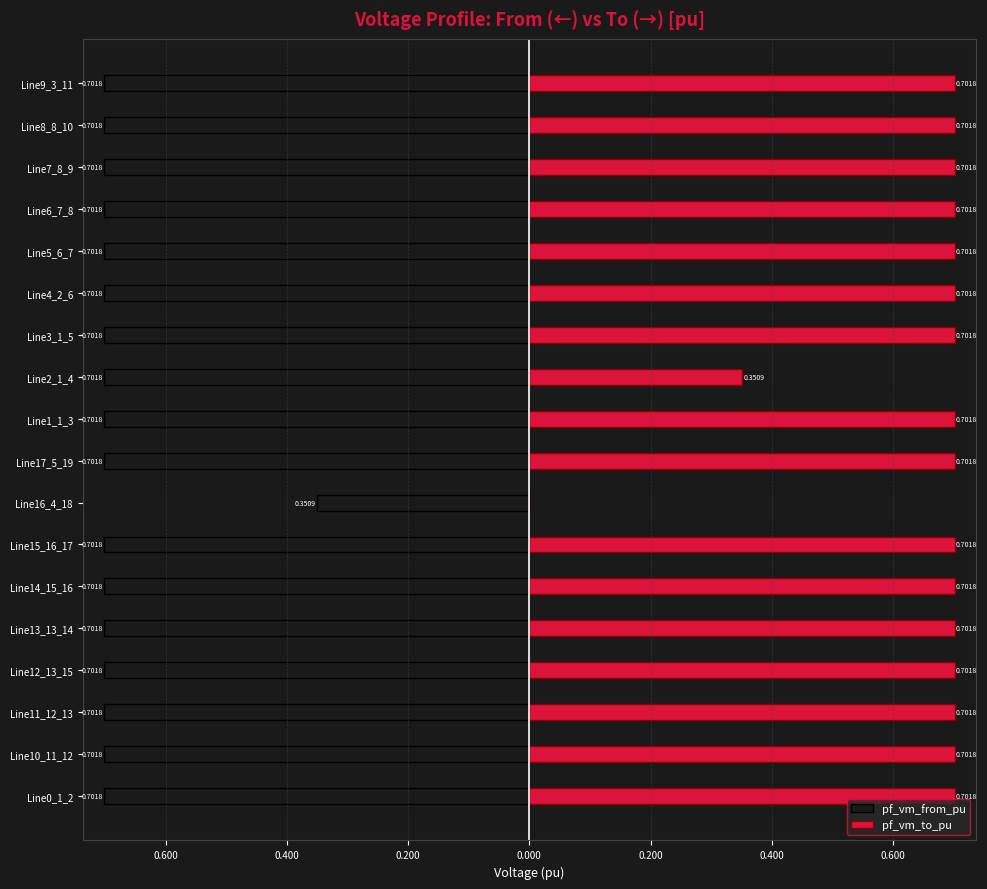

The pf_vm_from_pu series shows -0.7 at Line9_3_11. True or false?

True